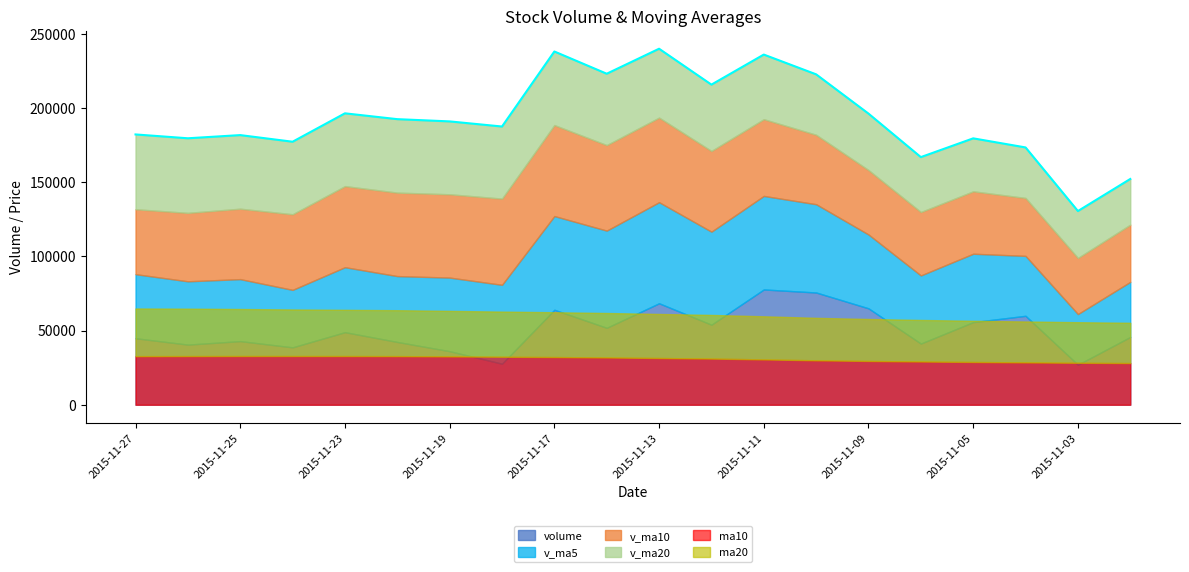

How many data points in v_ma10 are less than 50928?

10